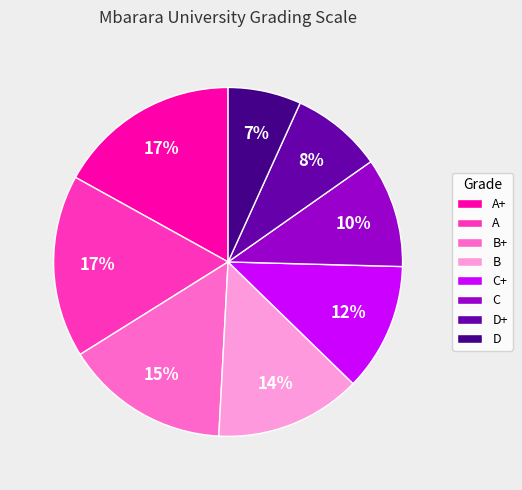

Is A the majority of the pie?

No